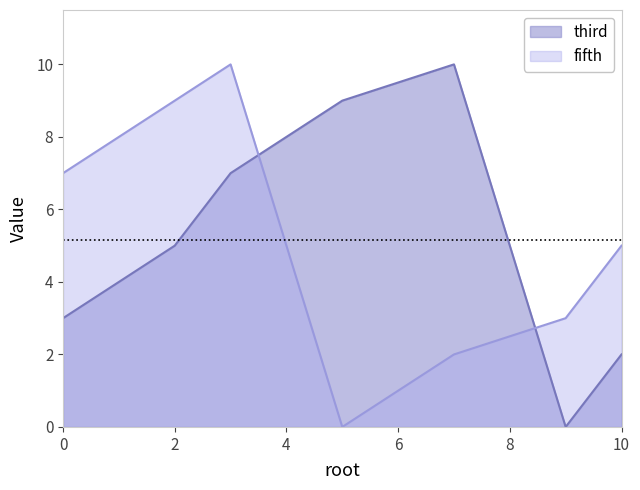

Between 7 and 9, which is larger?

7